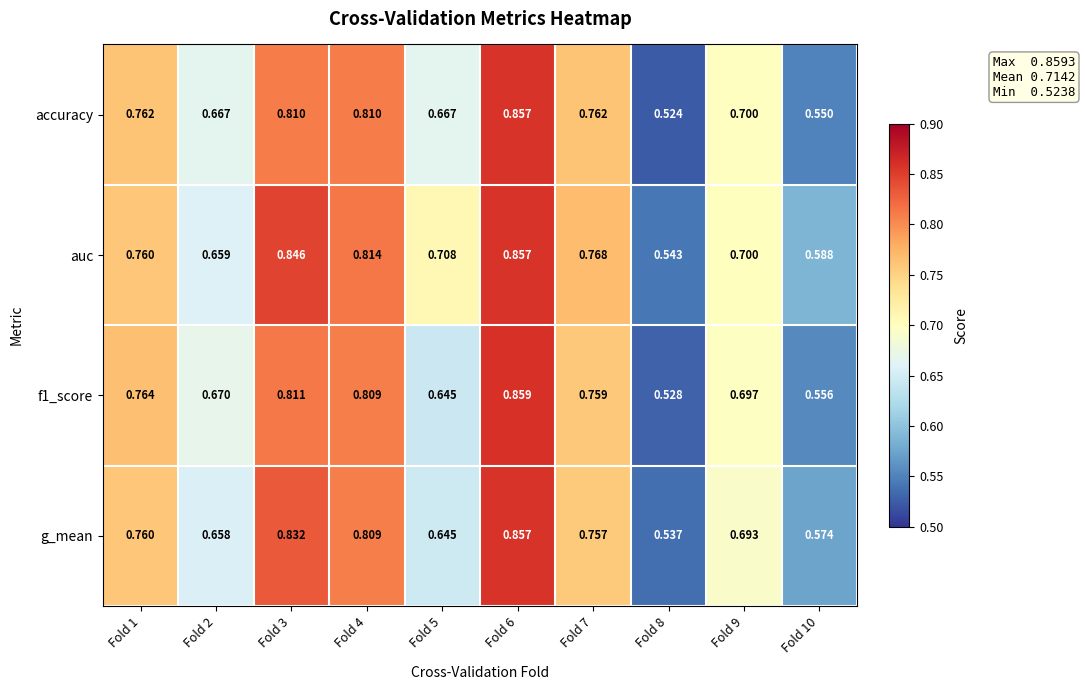

At how many categories does at least one series exceed 0?

10